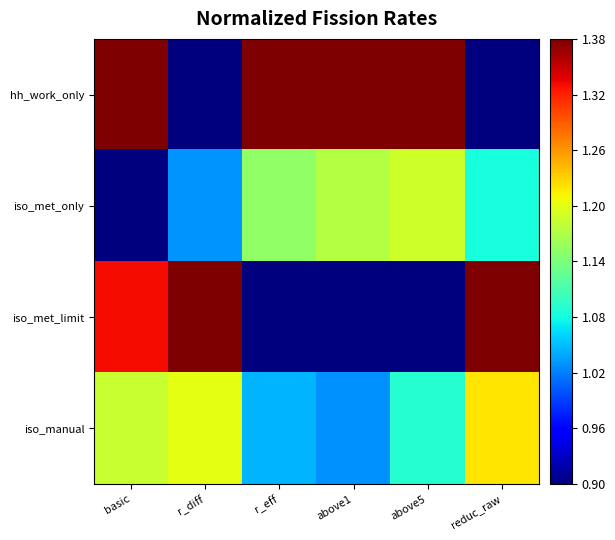

Which series changed the most between basic and reduc_raw?

hh_work_only